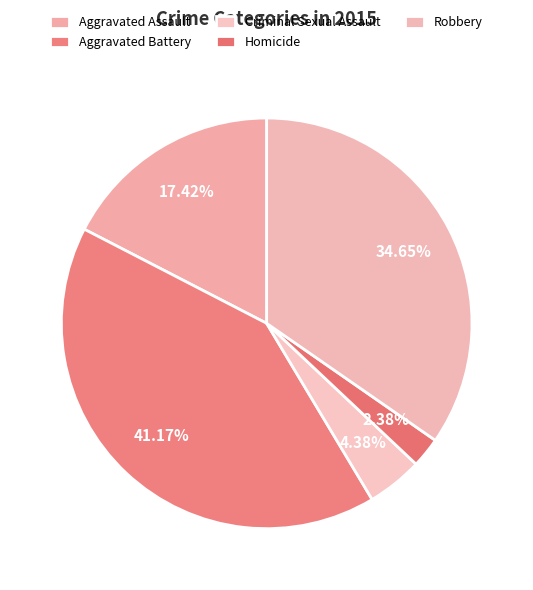

Which slice is the largest?

Aggravated Battery